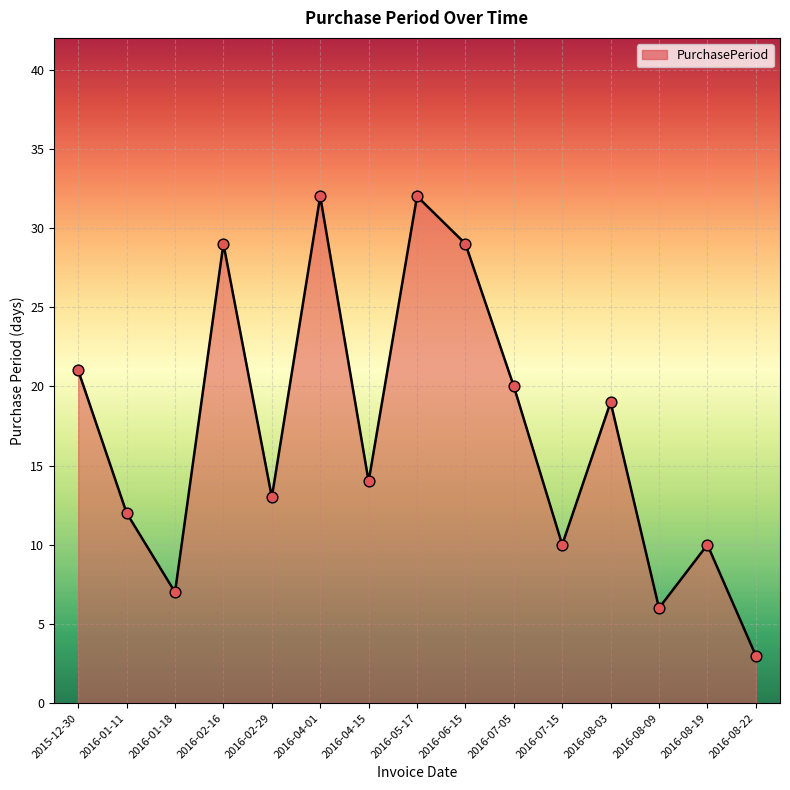

What is the change in value from 2016-01-11 to 2016-02-16?

+17